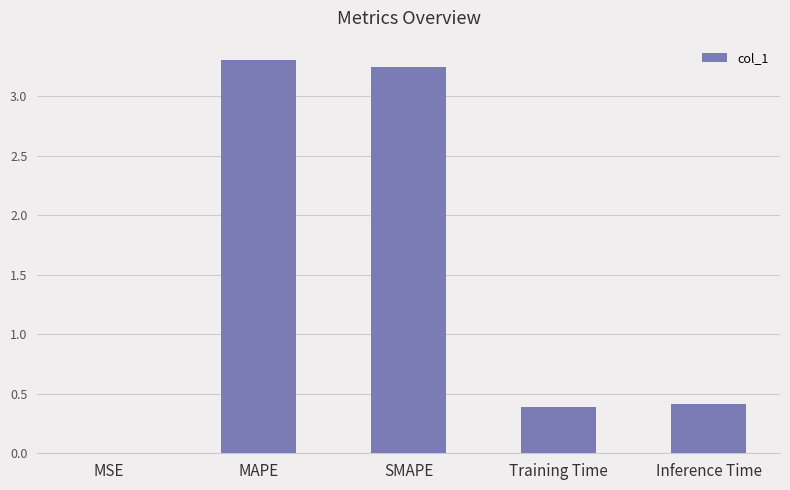

The value at Inference Time is 0.4. True or false?

True